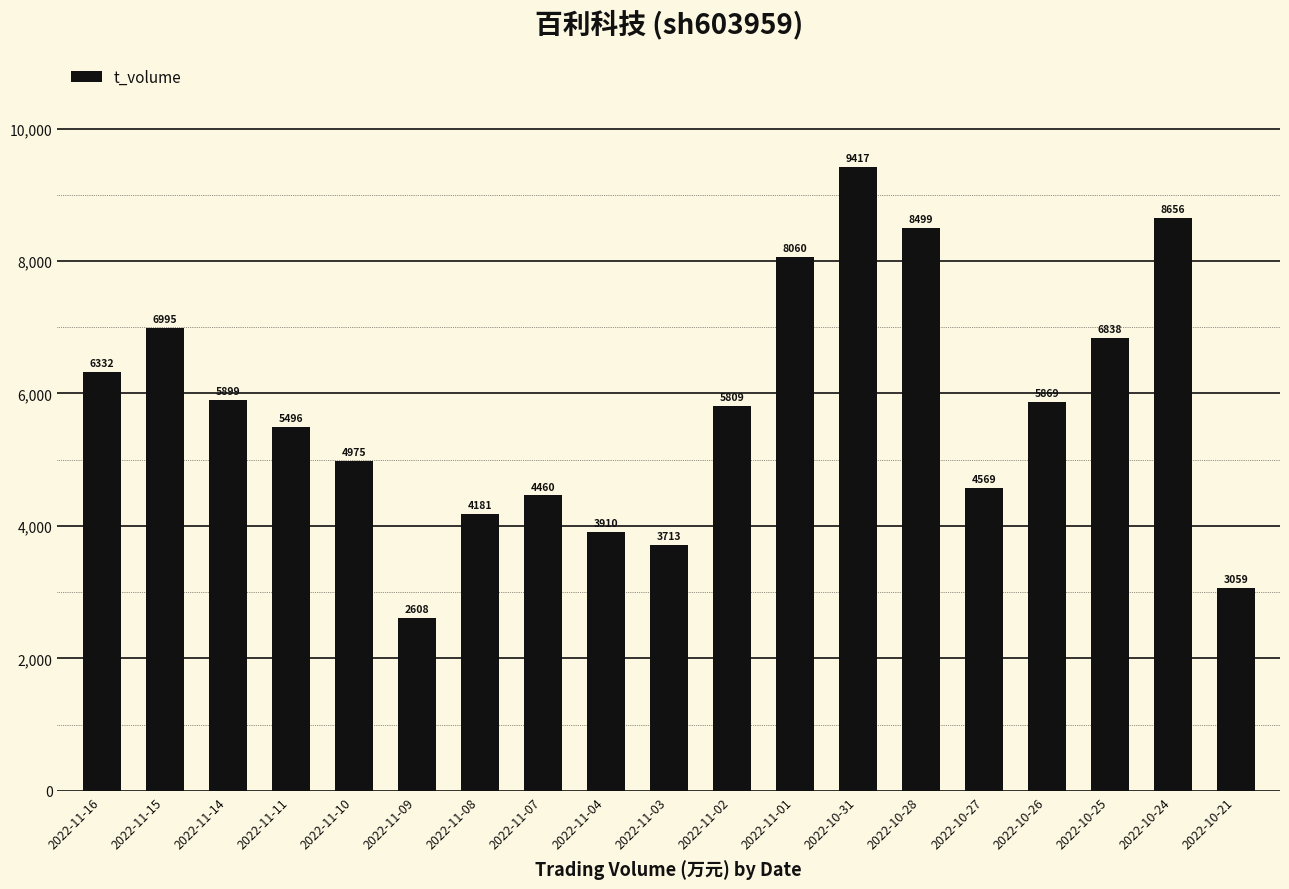

The value at 2022-10-31 is 9417. True or false?

True